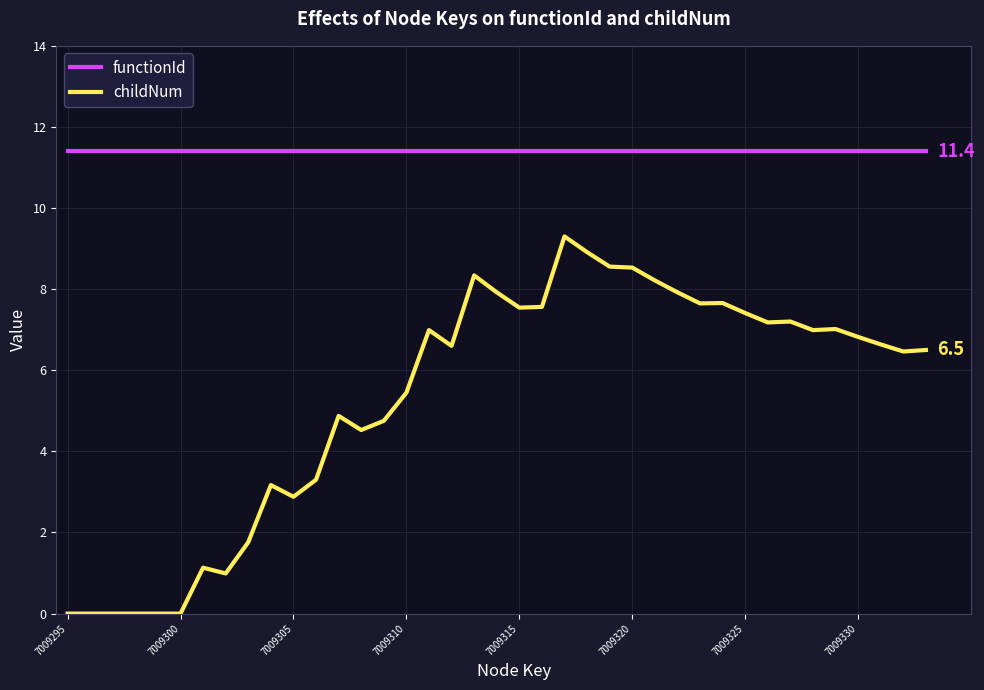

Which series has the largest total across all categories?

functionId